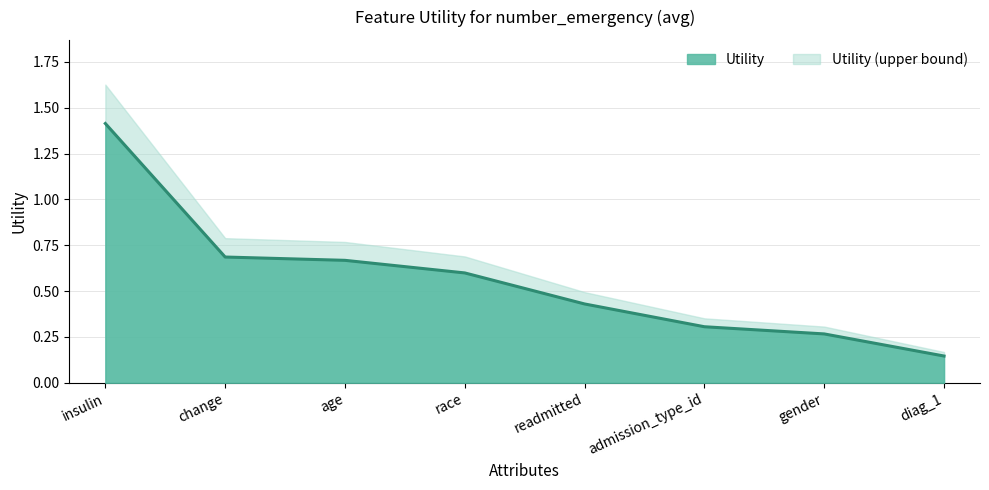

Reading left to right, what are all the values shown in this chart?

1.4	0.7	0.7	0.6	0.4	0.3	0.3	0.1